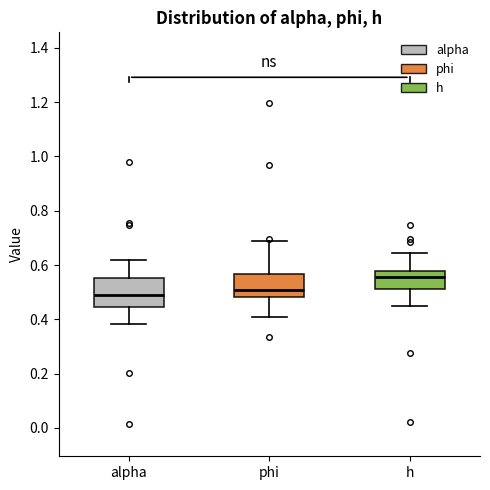

Reading left to right, transcribe this box plot: for each box, give where its median line is, the range the box spans, and where its two whiskers end, as read against the y-axis. The values are not printed on the chart, so give them approximately, as read against the axis.

alpha: median 0.48, box 0.44 to 0.56, whiskers 0.38 to 0.62
phi: median 0.50, box 0.48 to 0.56, whiskers 0.40 to 0.68
h: median 0.56, box 0.52 to 0.58, whiskers 0.44 to 0.64